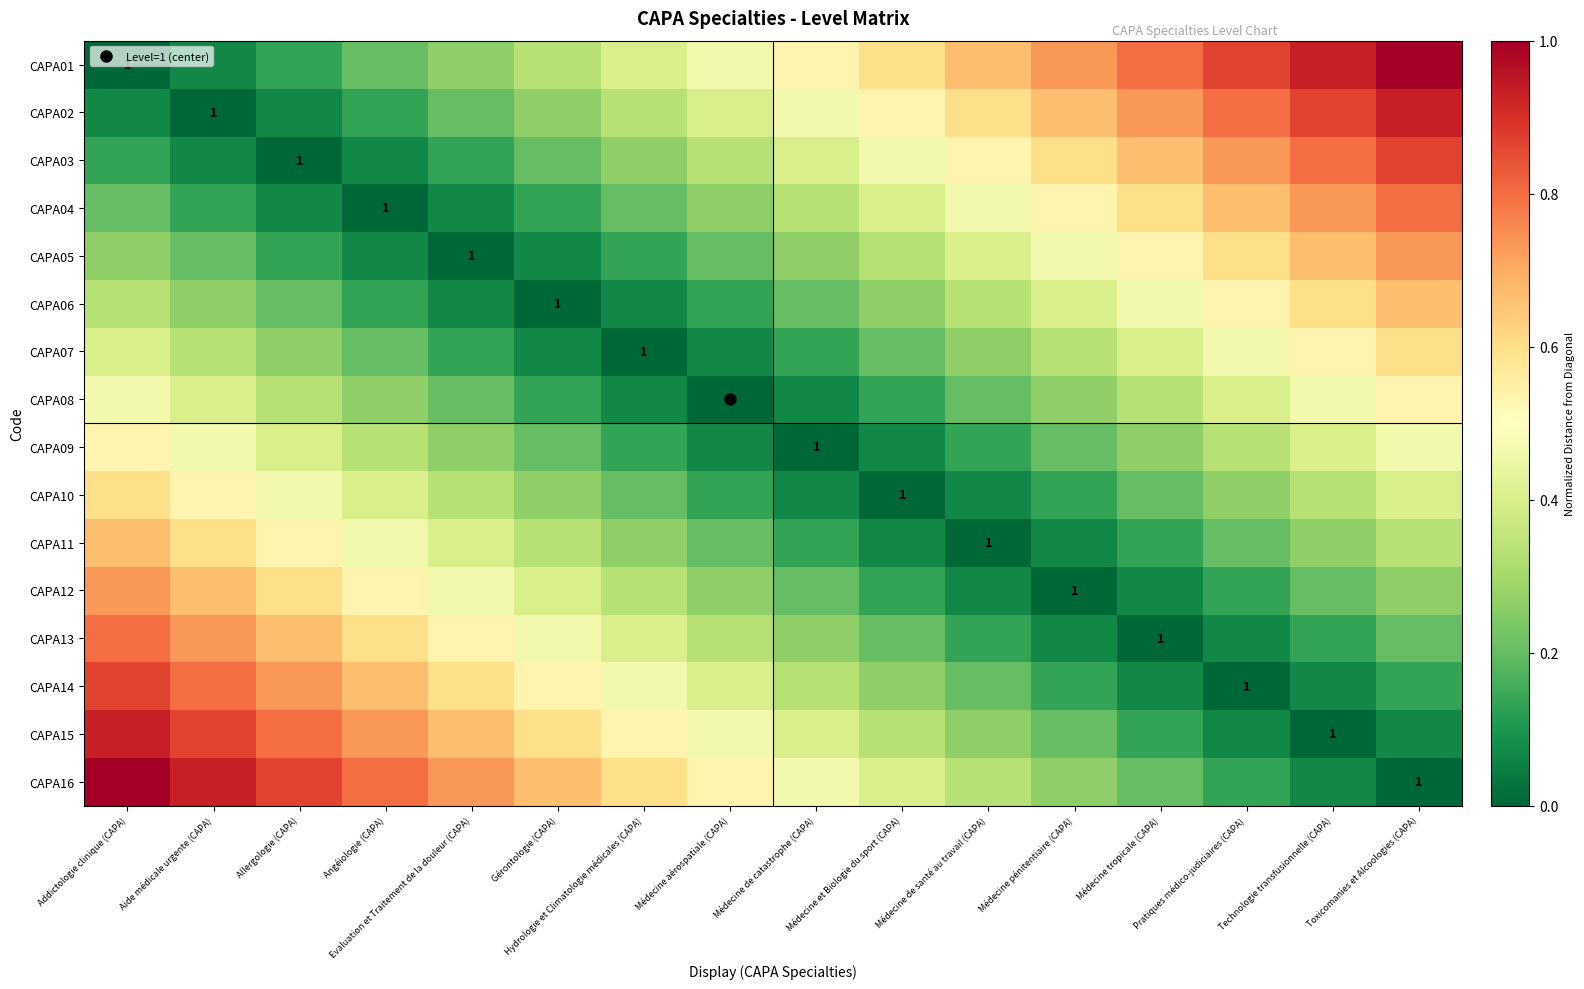

Rank the series by their maximum value, from highest to lowest.

CAPA01, CAPA16, CAPA02, CAPA15, CAPA03, CAPA14, CAPA04, CAPA13, CAPA05, CAPA12, CAPA06, CAPA11, CAPA07, CAPA10, CAPA08, CAPA09